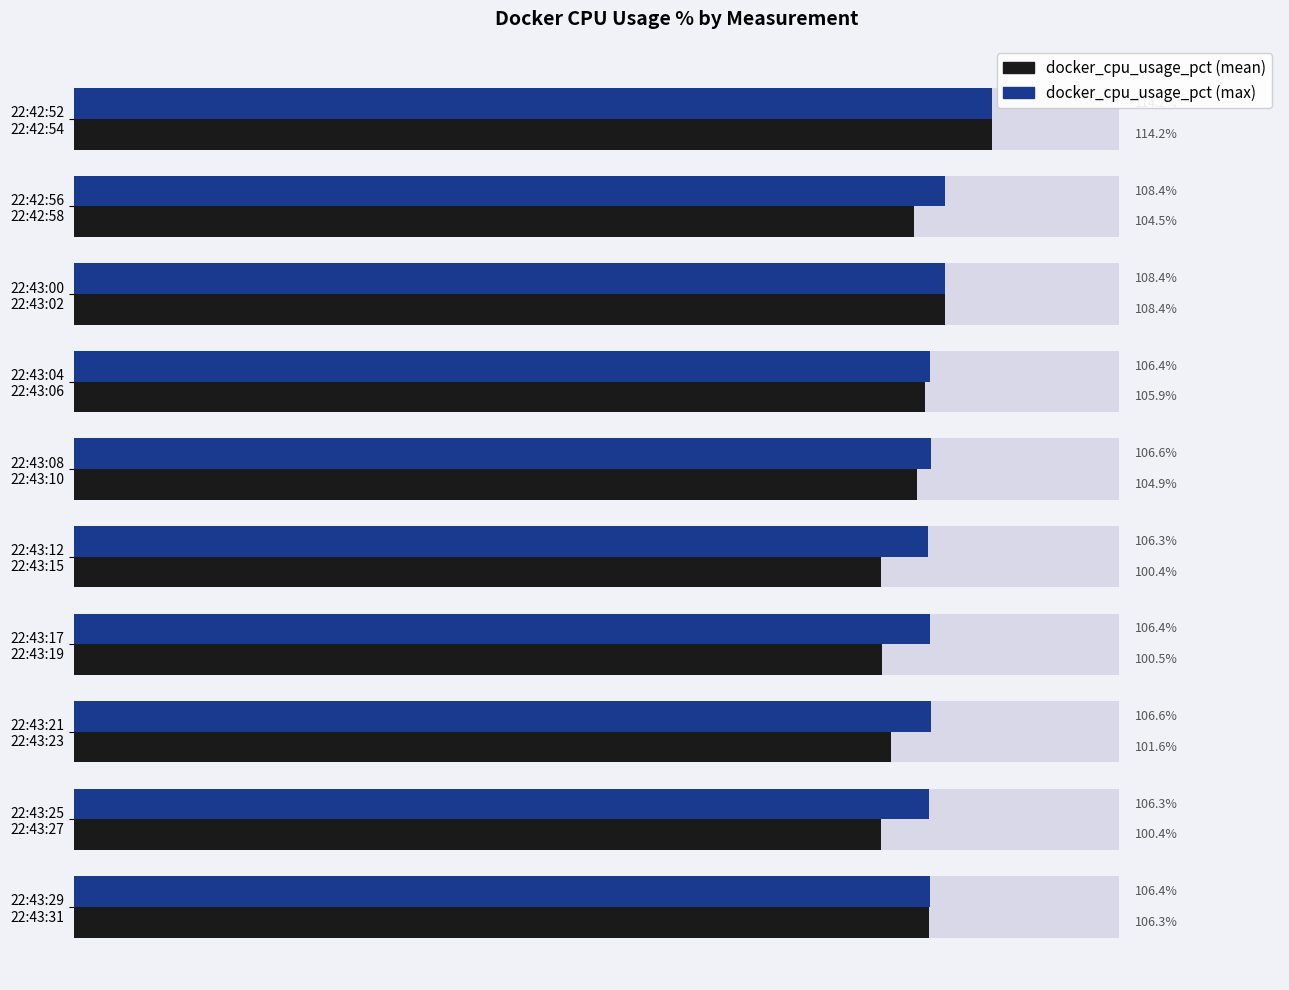

List the series in order of their overall mean, highest first.

docker_cpu_usage_pct (max), docker_cpu_usage_pct (mean)